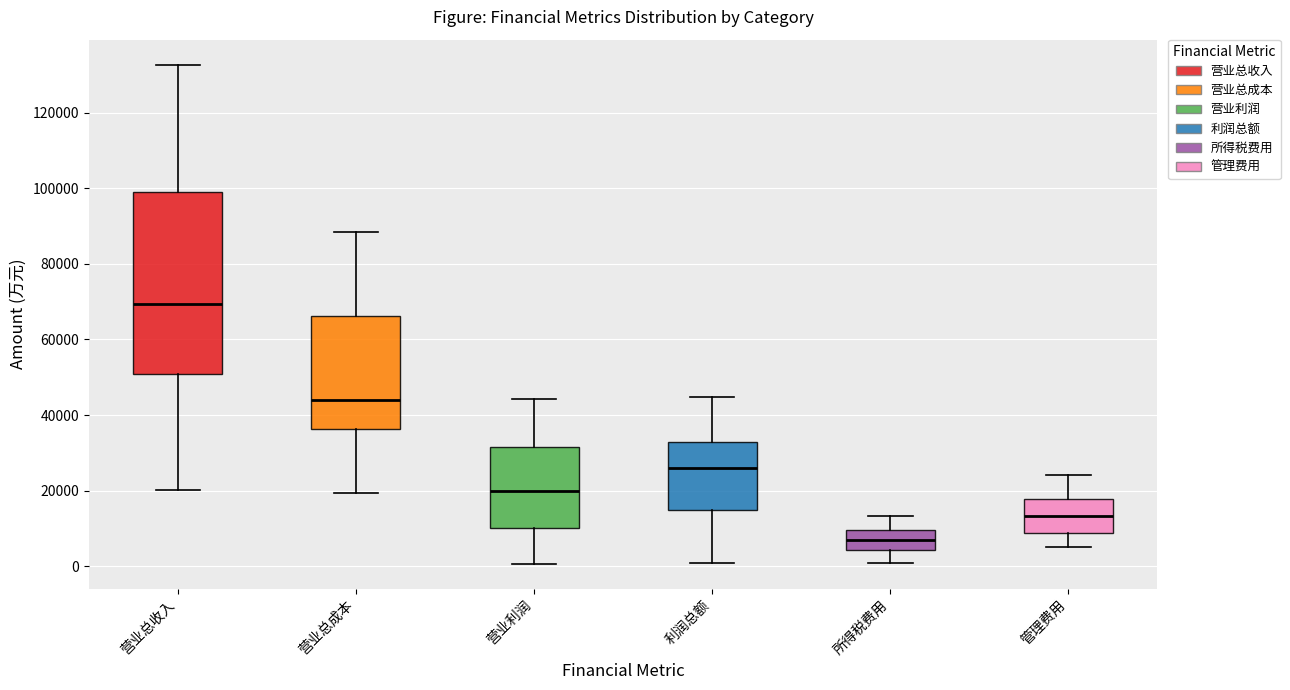

Which box has the highest median line?

营业总收入